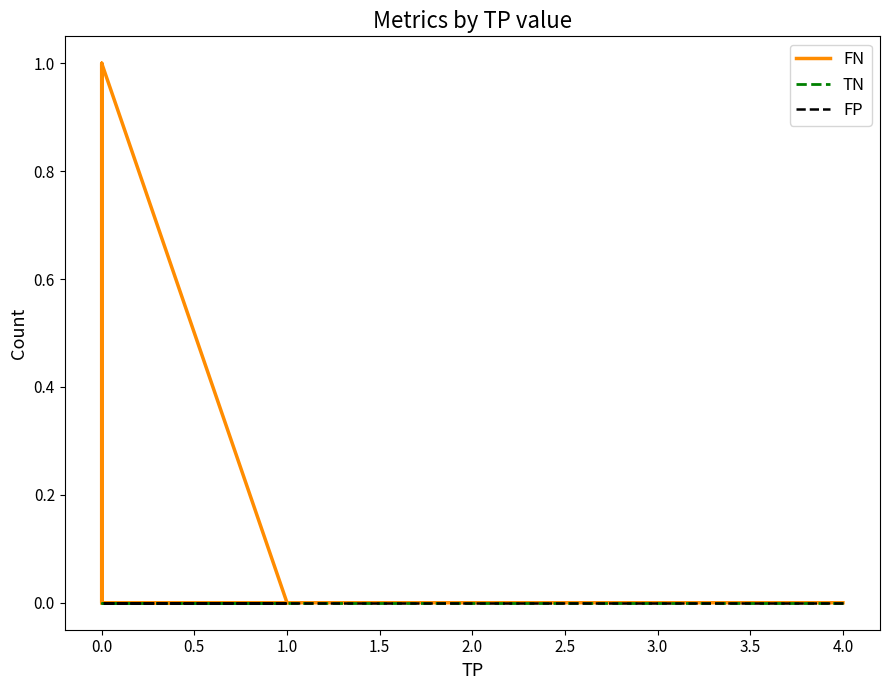

What is the greatest value displayed?

1